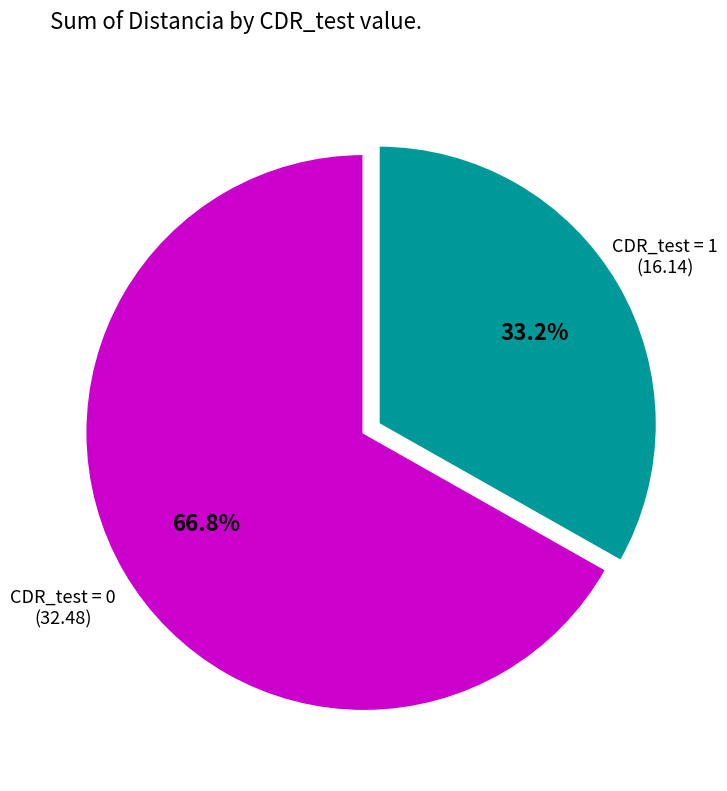

Does any single category account for the majority?

Yes